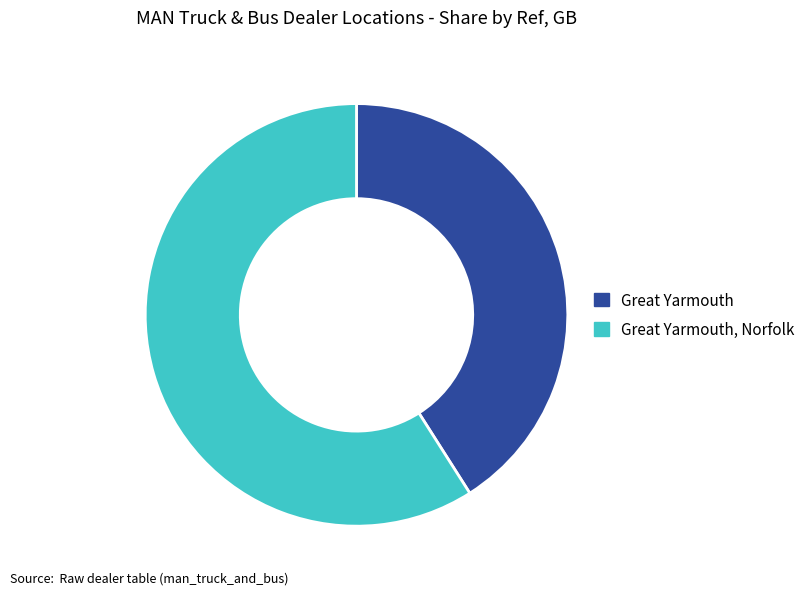

Approximately how many times larger is the value at Great Yarmouth compared to Great Yarmouth, Norfolk?

0.7